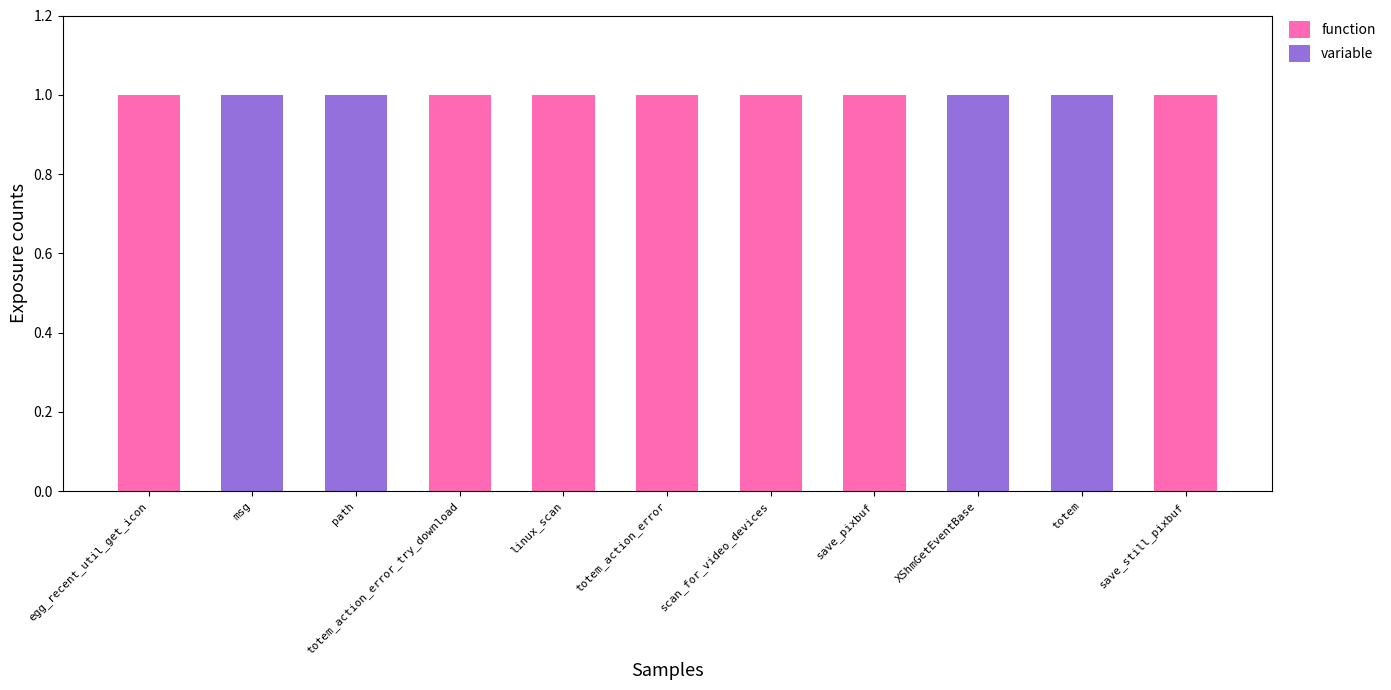

What is the sum of all function values?

7